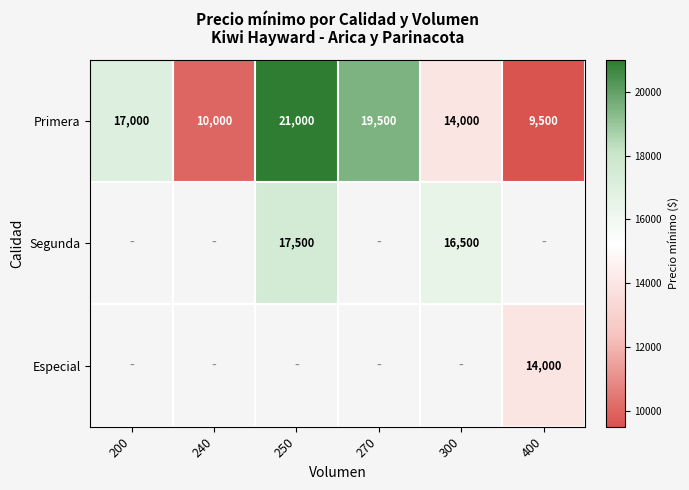

Rank the categories by Primera value from highest to lowest.

250, 270, 200, 300, 240, 400